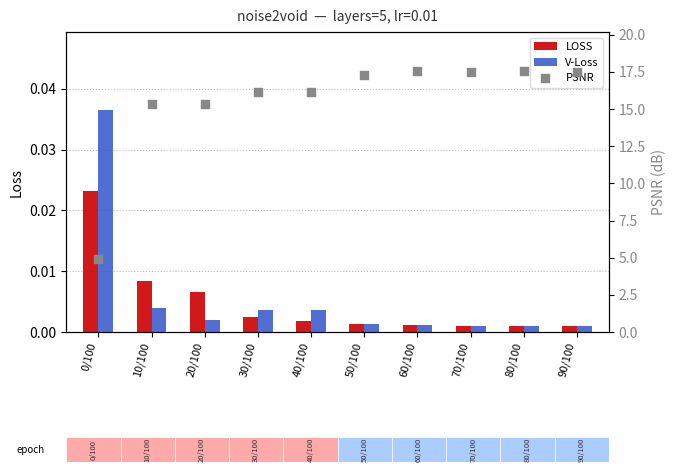

What are all the series names shown in the legend?

LOSS, V-Loss, PSNR